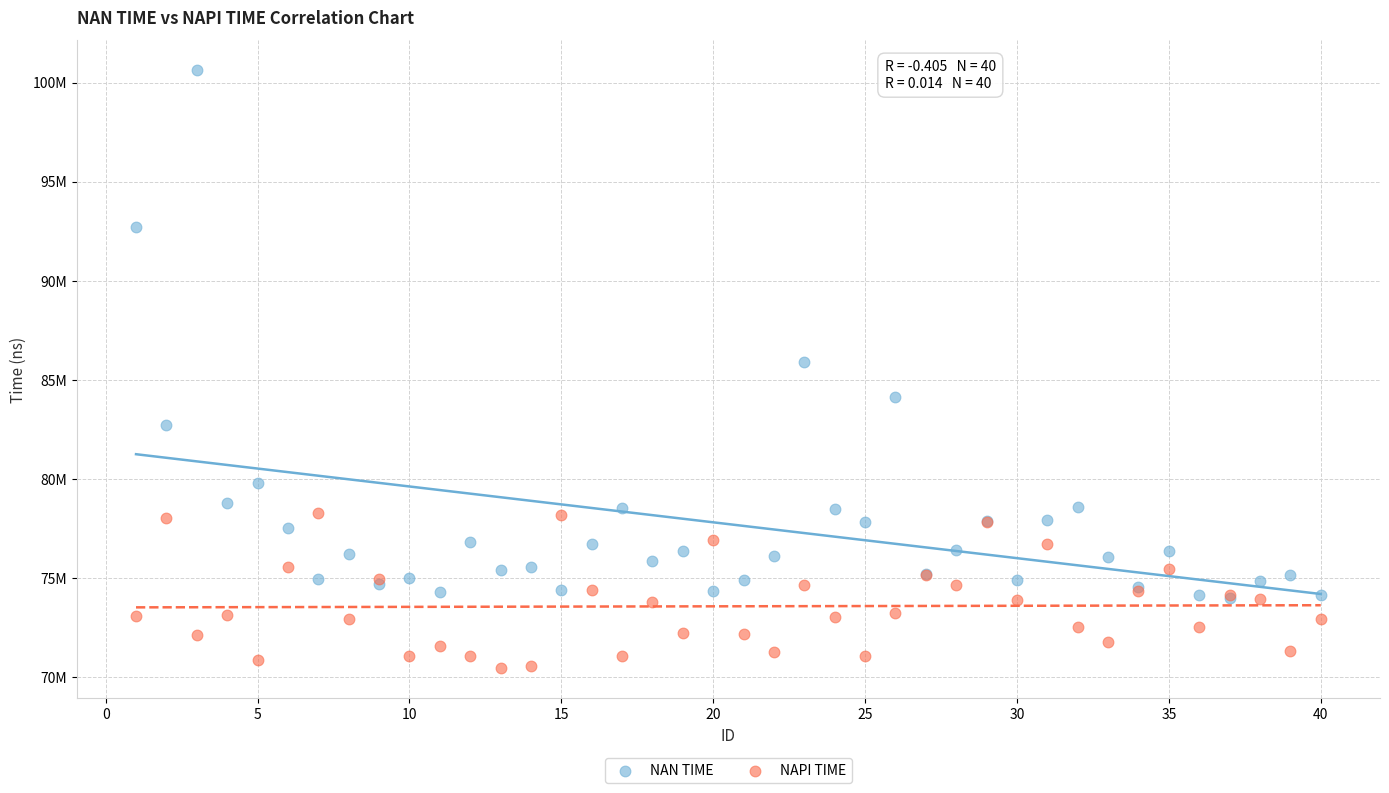

Which series reaches the minimum Y coordinate?

NAPI TIME